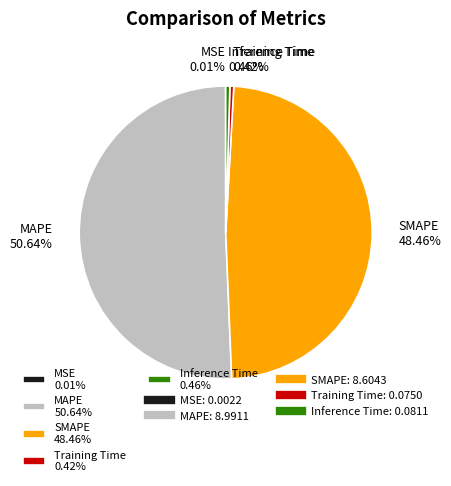

To the nearest percent, what percentage of the pie is MAPE?

51%